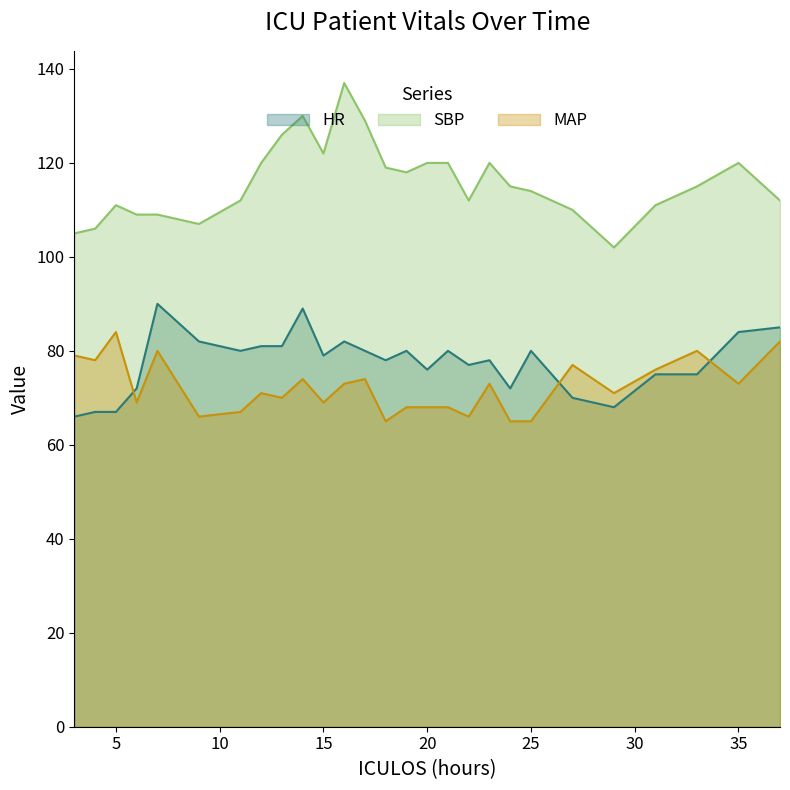

Reading left to right, list all the values displayed in this chart.

HR: 3=66	4=67	5=67	6=72	7=90	9=82	11=80	12=81	13=81	14=89	15=79	16=82	17=80	18=78	19=80	20=76	21=80	22=77	23=78	24=72	25=80	27=70	29=68	31=75	33=75	35=84	37=85
SBP: 3=105	4=106	5=111	6=109	7=109	9=107	11=112	12=120	13=126	14=130	15=122	16=137	17=129	18=119	19=118	20=120	21=120	22=112	23=120	24=115	25=114	27=110	29=102	31=111	33=115	35=120	37=112
MAP: 3=79	4=78	5=84	6=69	7=80	9=66	11=67	12=71	13=70	14=74	15=69	16=73	17=74	18=65	19=68	20=68	21=68	22=66	23=73	24=65	25=65	27=77	29=71	31=76	33=80	35=73	37=82